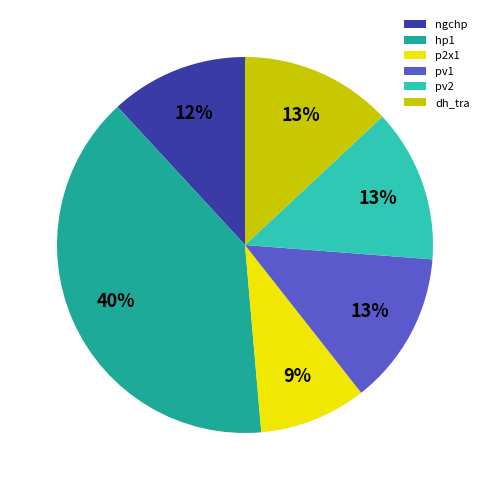

The ngchp slice represents 19% of the pie. True or false?

False